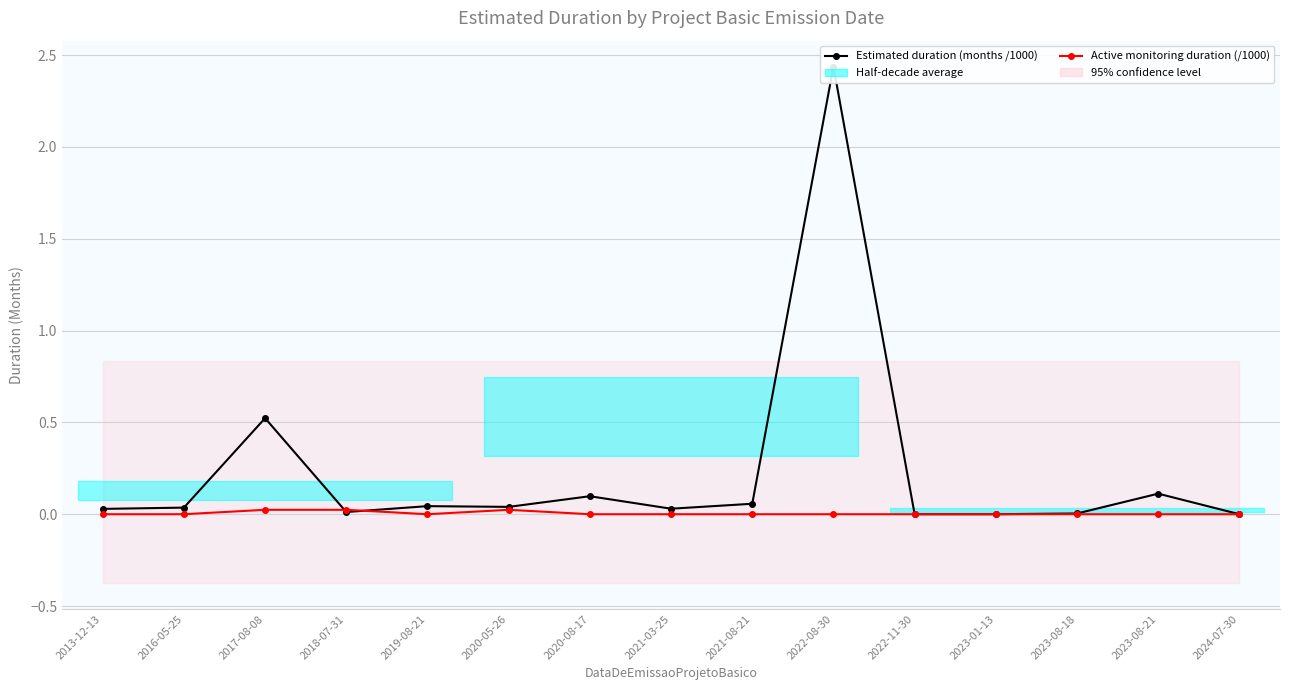

Which series has the largest range (max minus min)?

Estimated duration (months /1000)